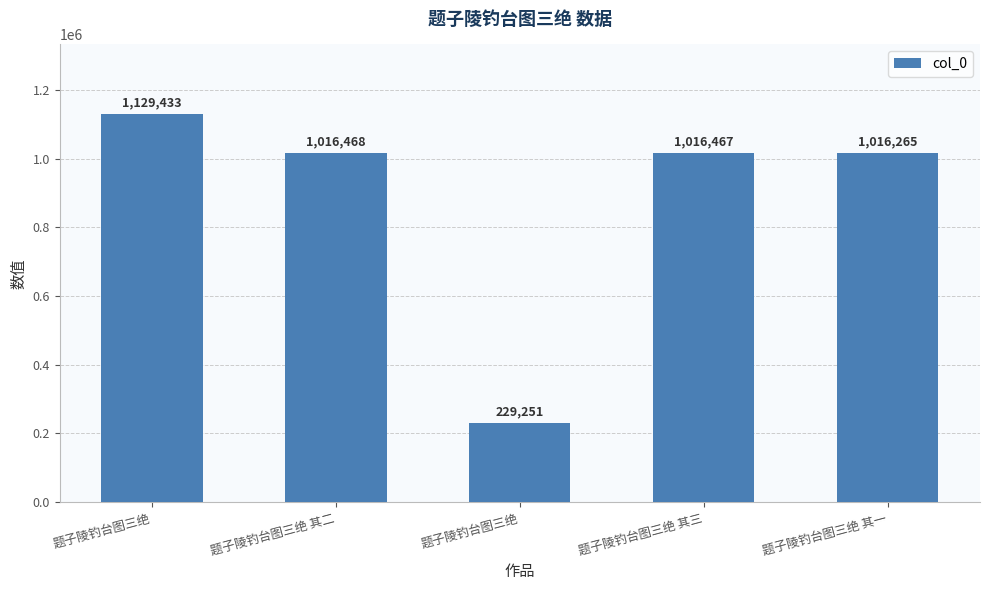

How many distinct data groups are displayed?

1